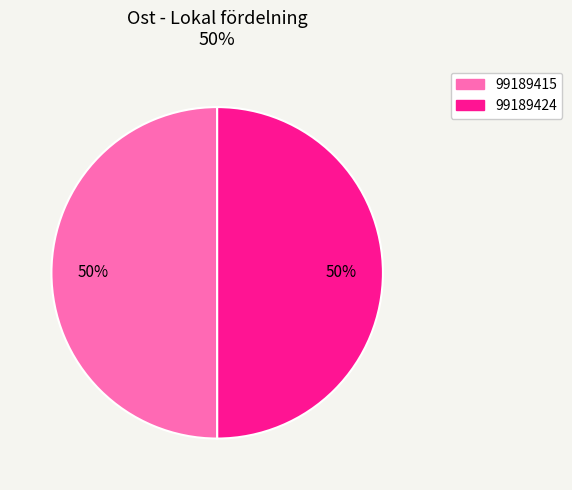

Is the sum of 99189415 and 99189424 greater than half?

Yes